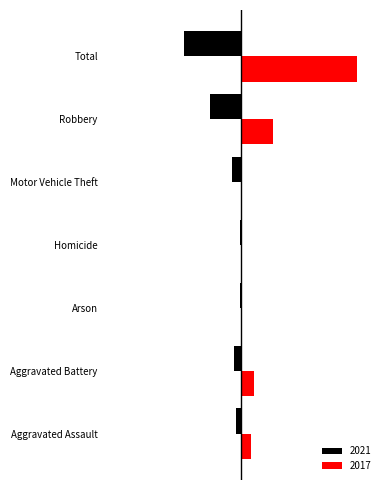

What are all the series names shown in the legend?

2021, 2017